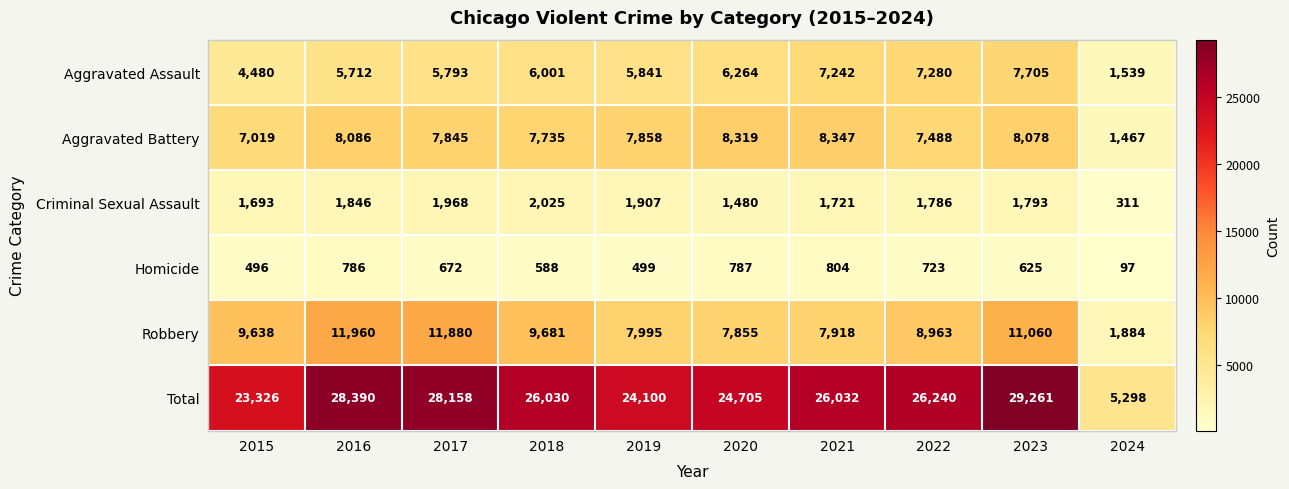

How many categories are shown in the chart?

10